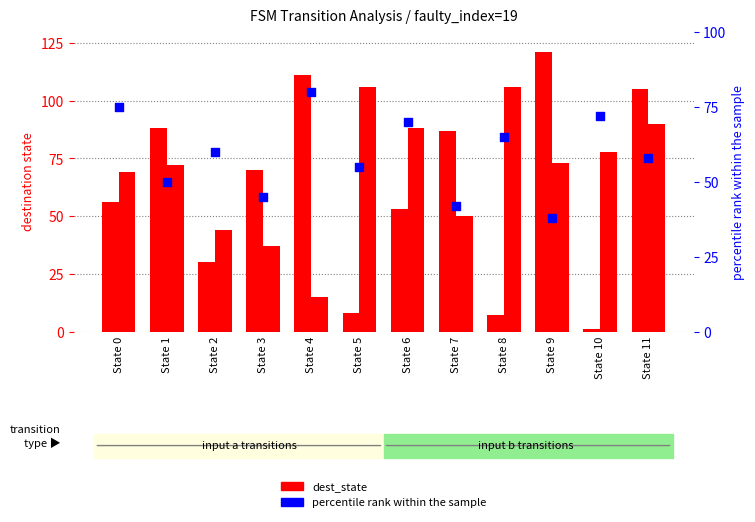

Which series has the largest total across all categories?

dest_state (input b)